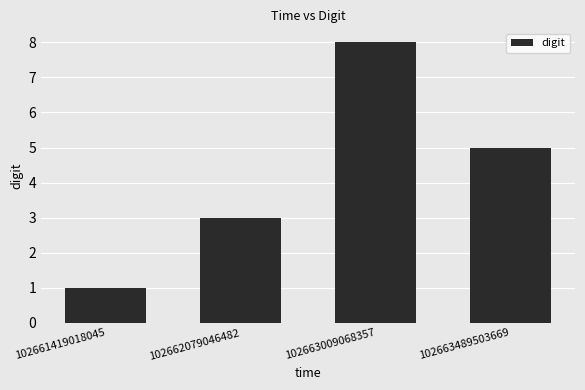

Between 102661419018045 and 102663009068357, which is larger?

102663009068357